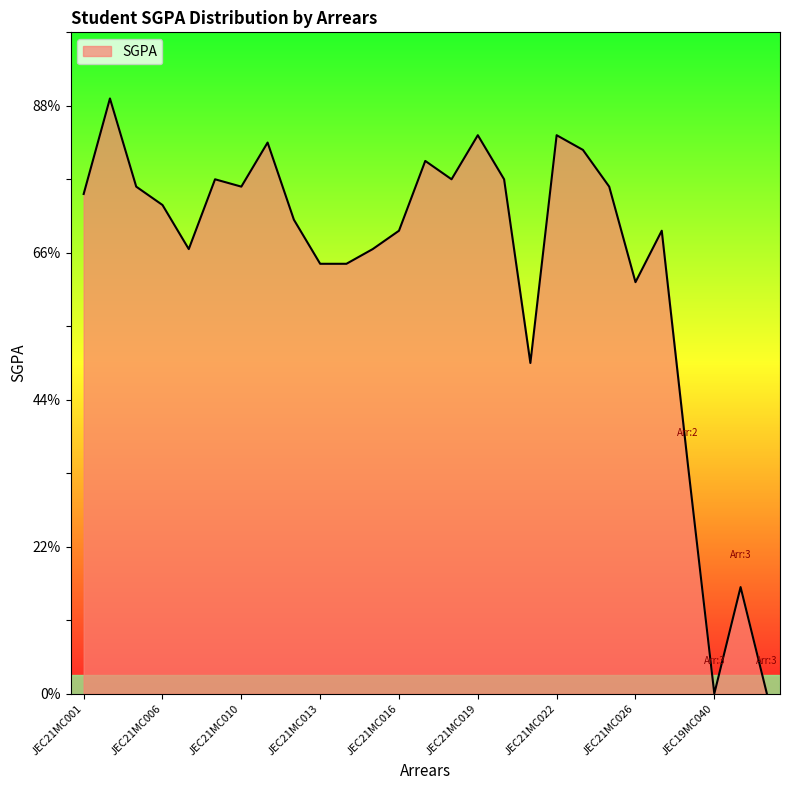

Rank the categories by value from highest to lowest.

JEC21MC003, JEC21MC019, JEC21MC022, JEC21MC011, JEC21MC024, JEC21MC017, JEC21MC008, JEC21MC018, JEC21MC020, JEC21MC005, JEC21MC010, JEC21MC025, JEC21MC001, JEC21MC006, JEC21MC012, JEC21MC016, LJEC21MC027, JEC21MC007, JEC21MC015, JEC21MC013, JEC21MC014, JEC21MC026, JEC21MC021, LJEC21MC028, JEC21MC004, JEC19MC040, JEC21MC009